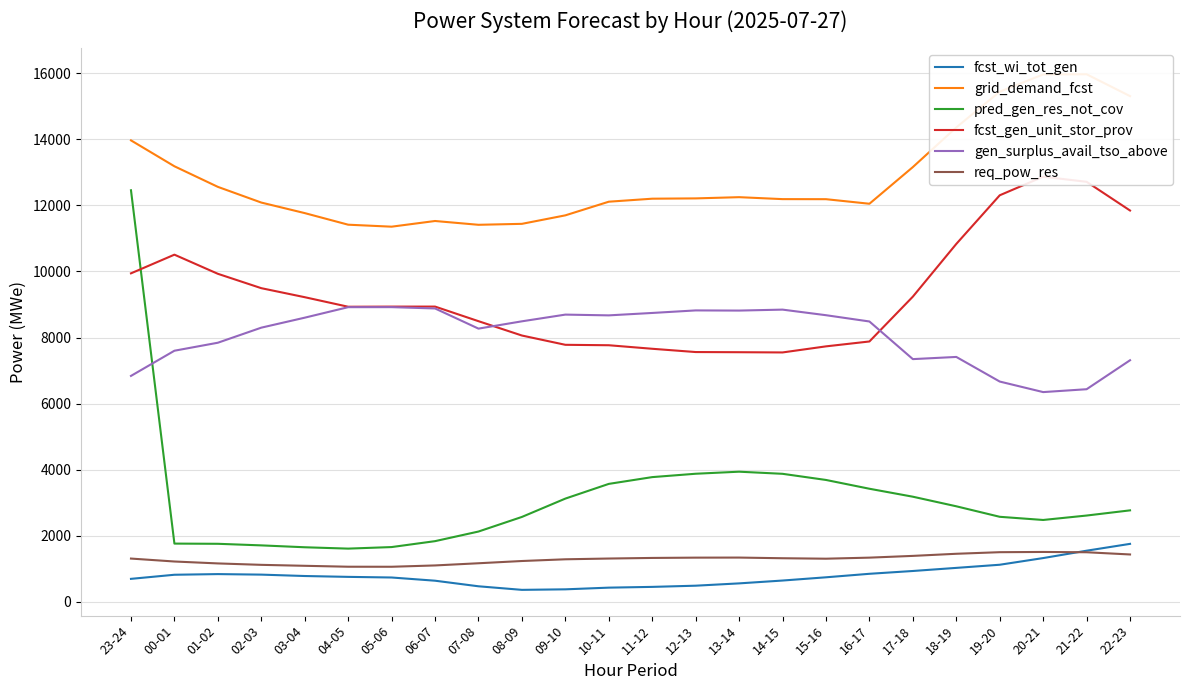

What is the highest value of the grid_demand_fcst series?

15968